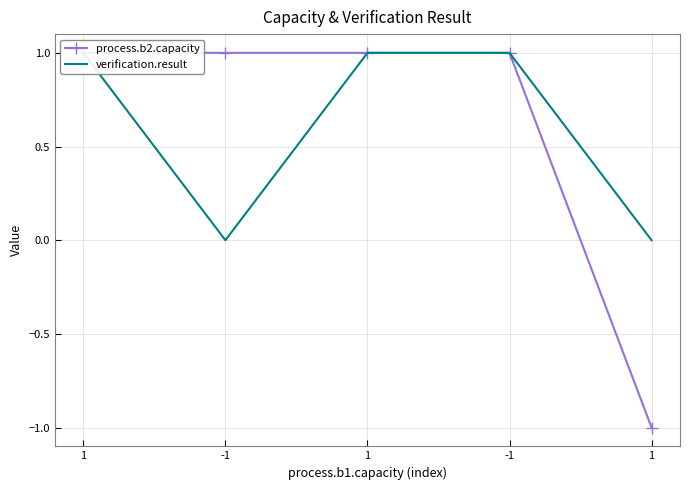

What is the label of the 2nd point from the left?

-1